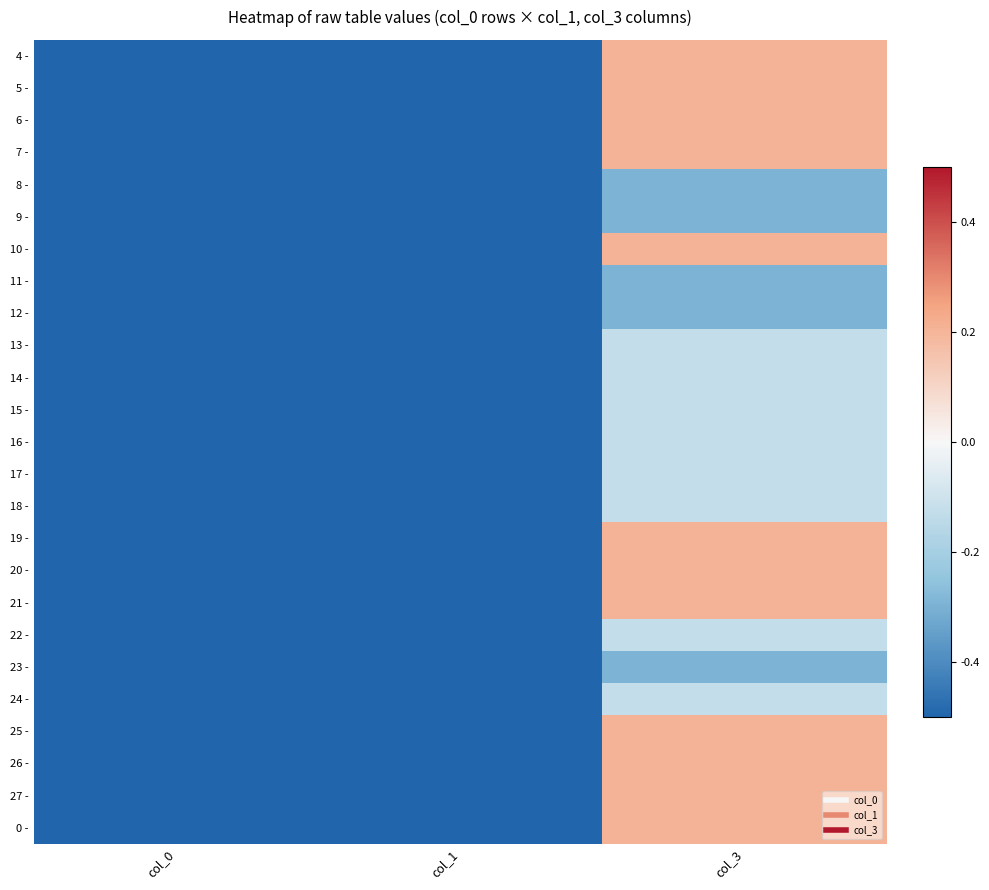

At which category does the chart reach its minimum across all series?

col_0